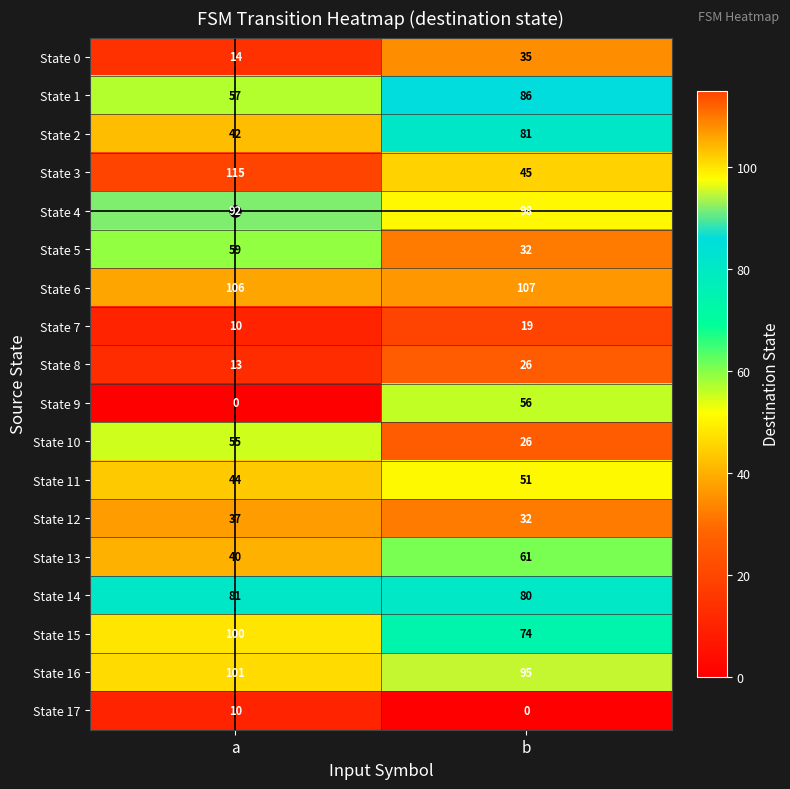

List the labels in order of State 16 value, largest first.

a, b